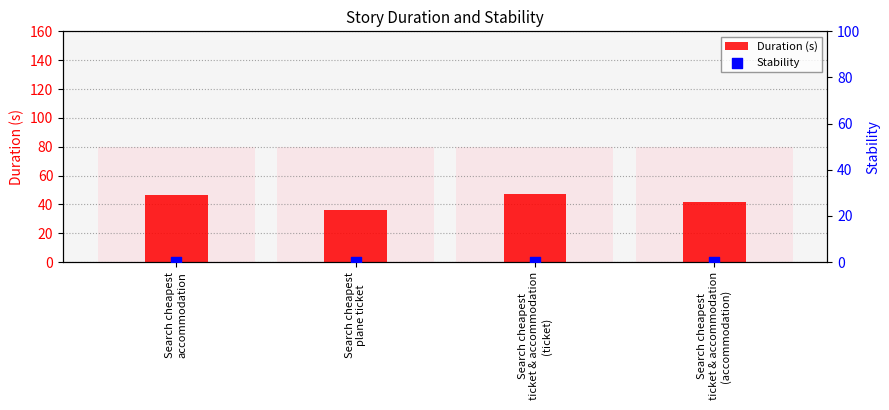

Is the value of Stability at Search cheapest
ticket & accommodation
(accommodation) greater than the value of Duration (s) at Search cheapest
plane ticket?

No